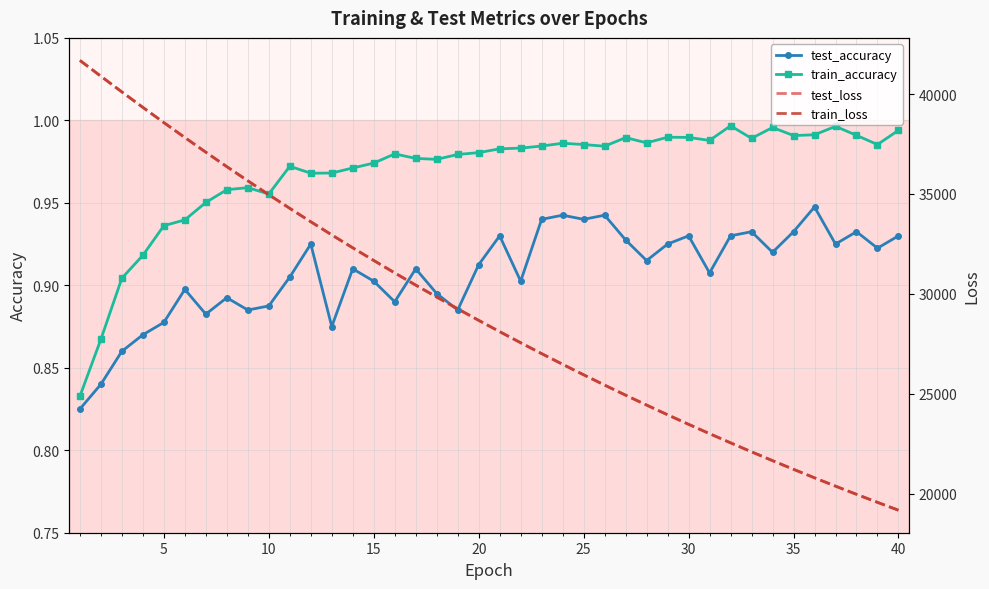

True or false: test_accuracy and train_accuracy intersect in this chart.

False